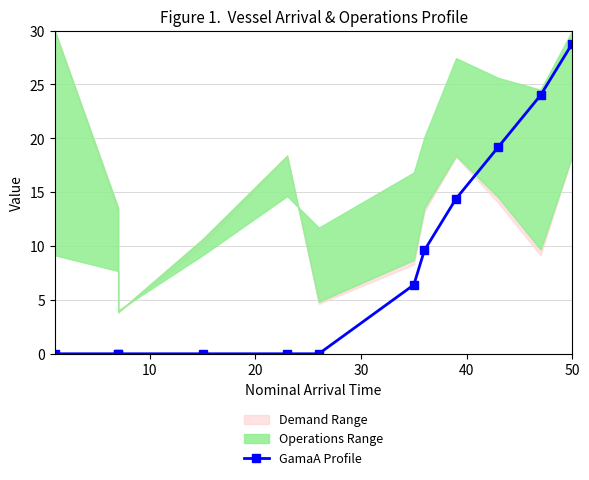

Reading left to right, what are all the values shown in this chart?

0.0	0.0	0.0	0.0	0.0	0.0	6.4	9.6	14.4	19.2	24.0	28.8